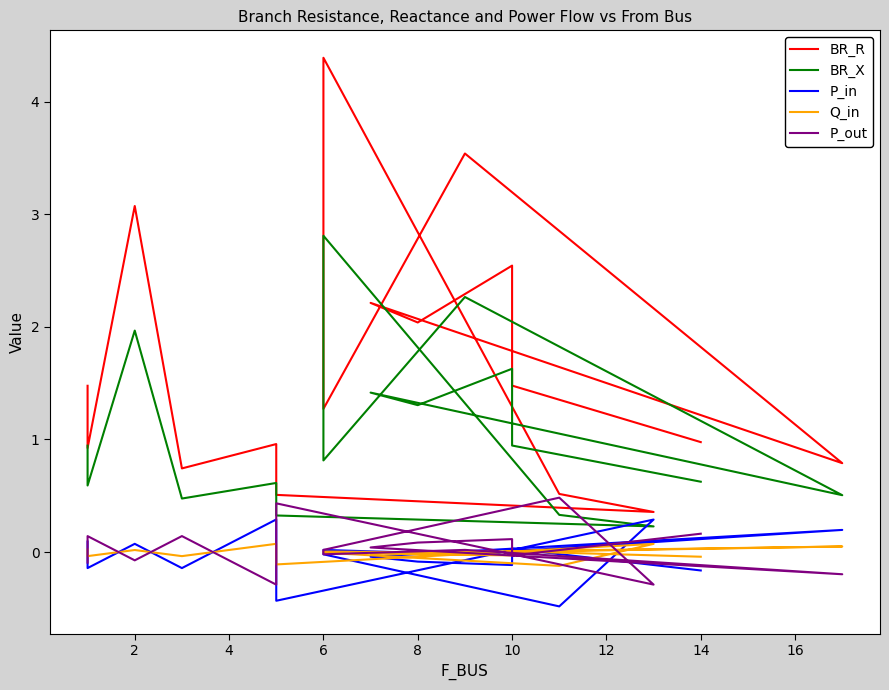

Is the value of P_in at 6 greater than the value of Q_in at 10?

Yes